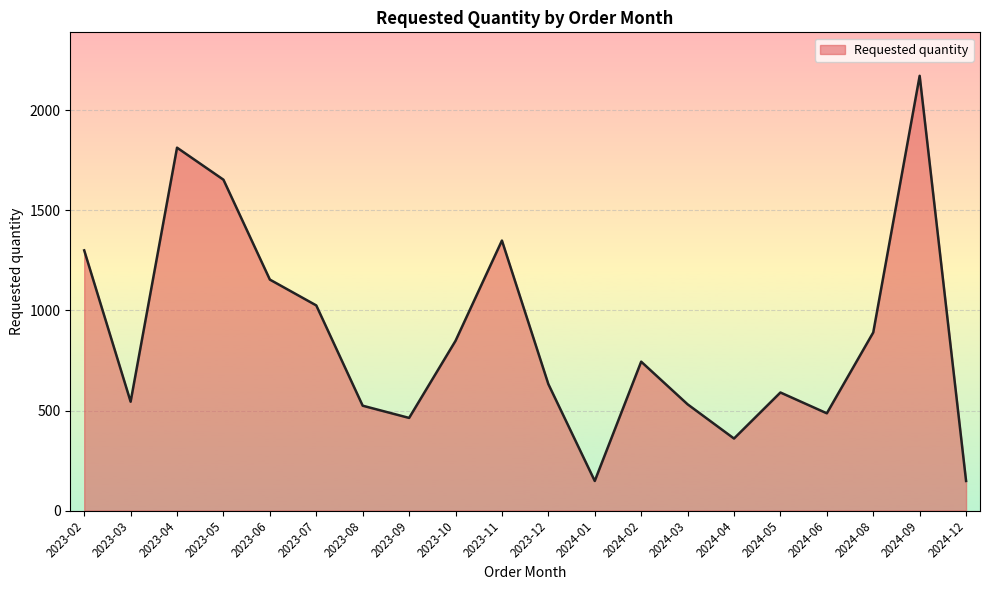

At which label is the value closest to 1160?

2023-06